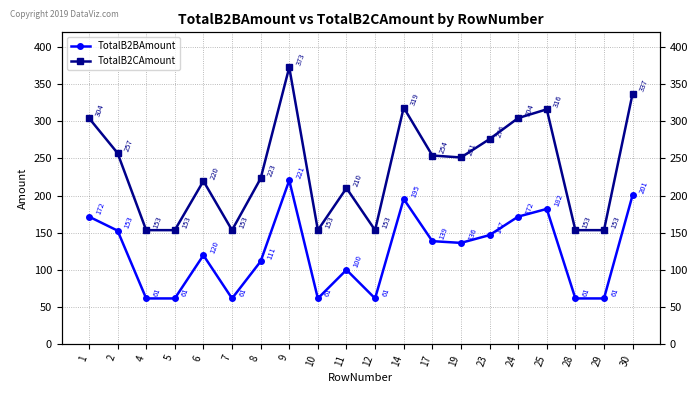

True or false: TotalB2CAmount has a value of 316.2 at 25.

True